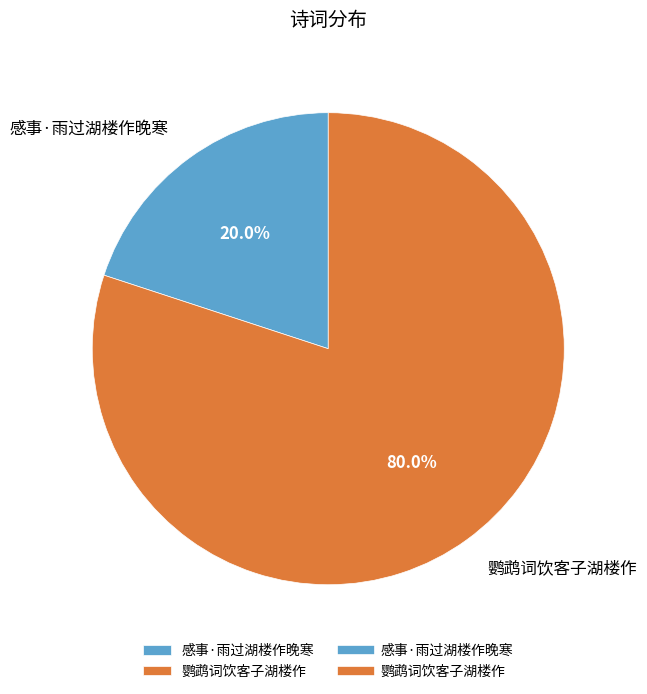

What is the majority slice?

鹦鹉词饮客子湖楼作